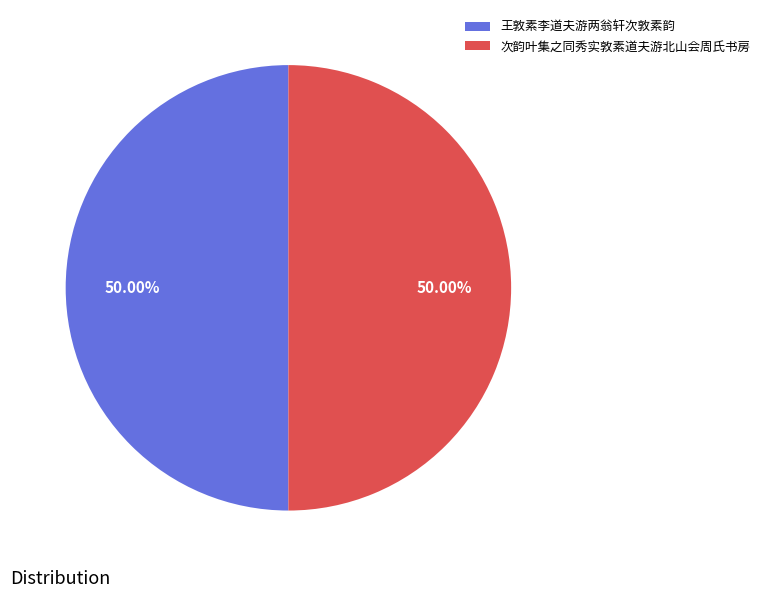

Do 王敦素李道夫游两翁轩次敦素韵 and 次韵叶集之同秀实敦素道夫游北山会周氏书房 together represent more than half of the pie?

Yes